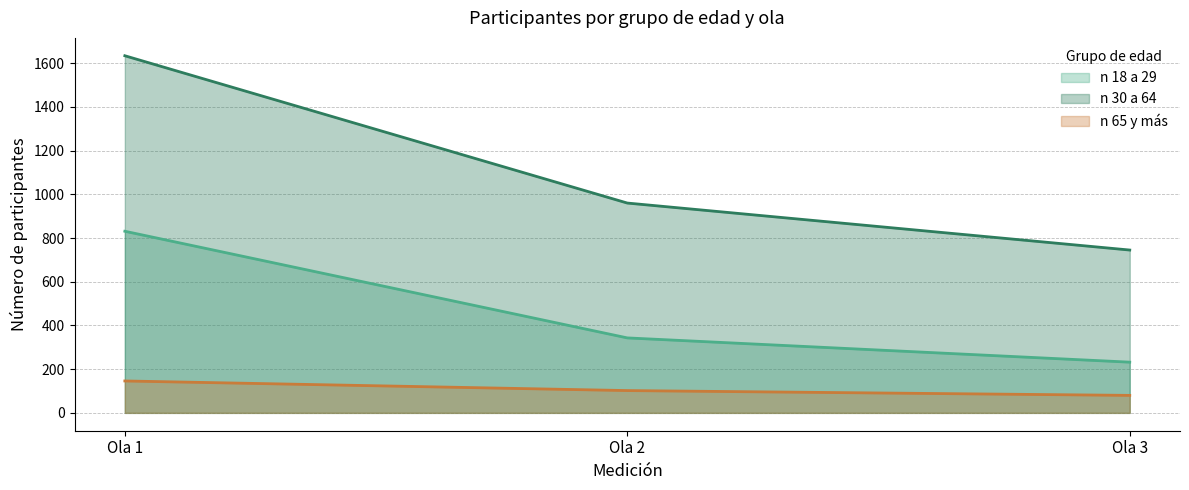

What is the difference between the maximum and second lowest values in the n 18 a 29 series?

488